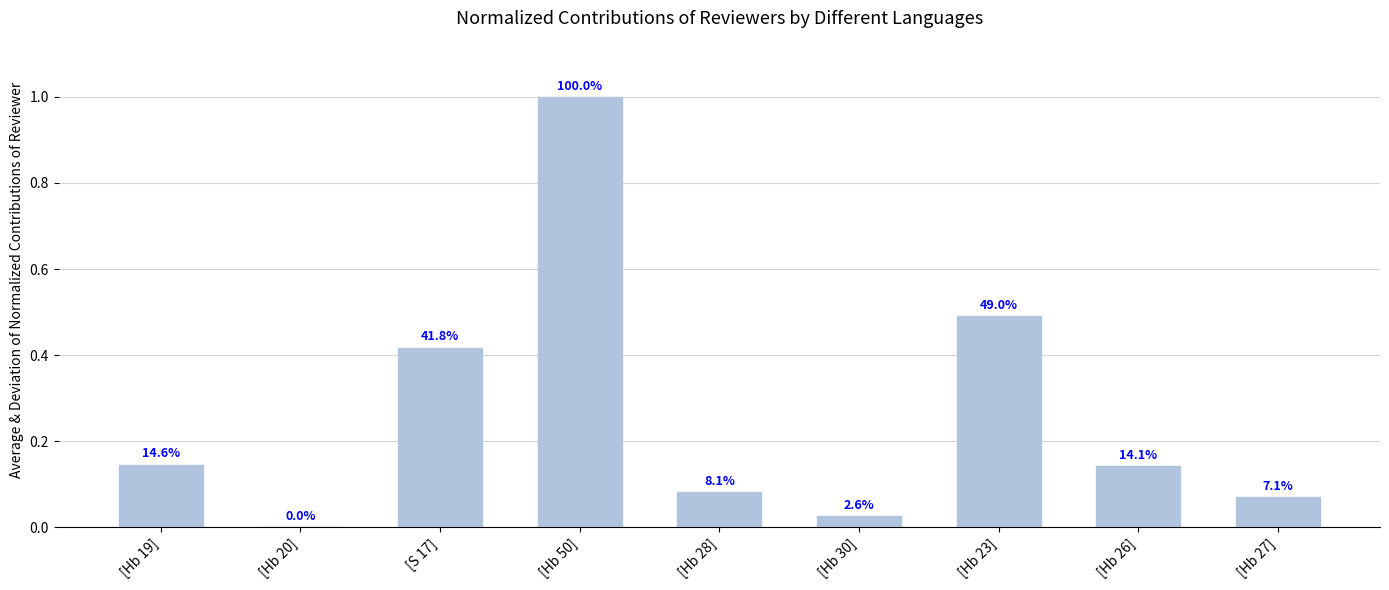

Where is the data nearest to the value 0?

[Hb 20]